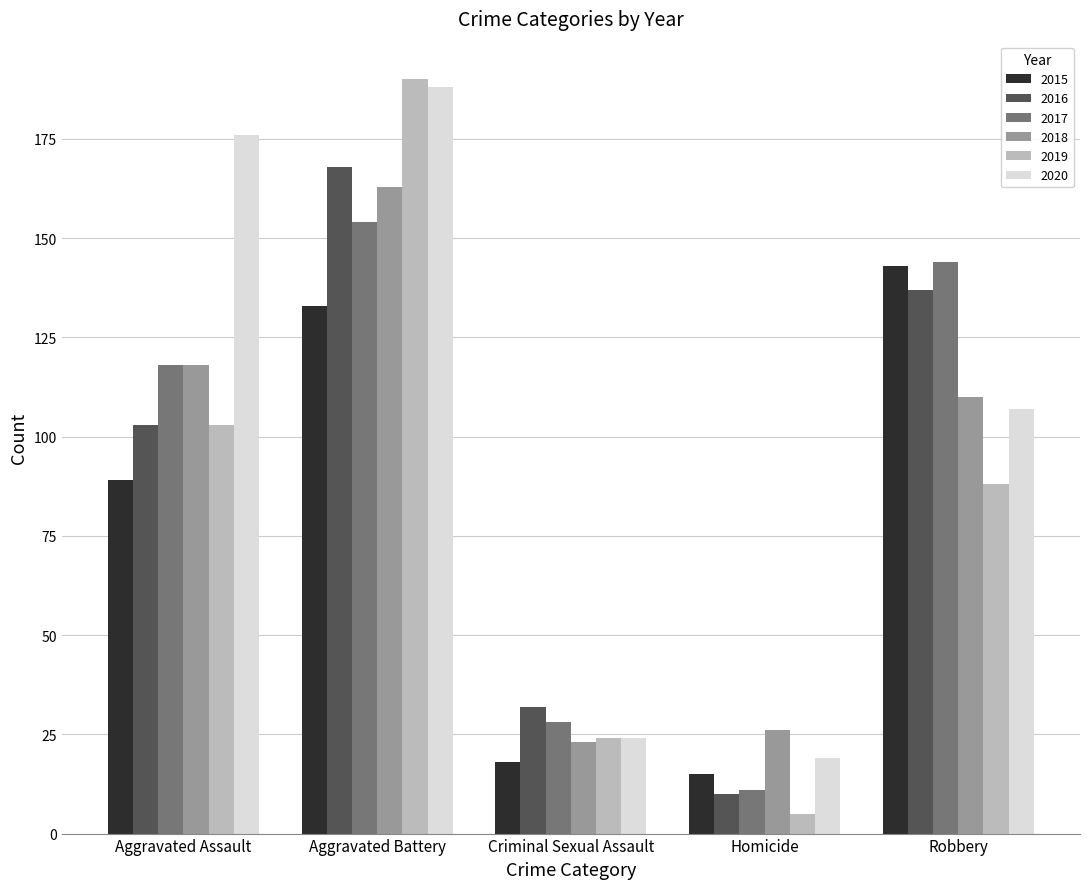

List the labels in order of 2016 value, largest first.

Aggravated Battery, Robbery, Aggravated Assault, Criminal Sexual Assault, Homicide